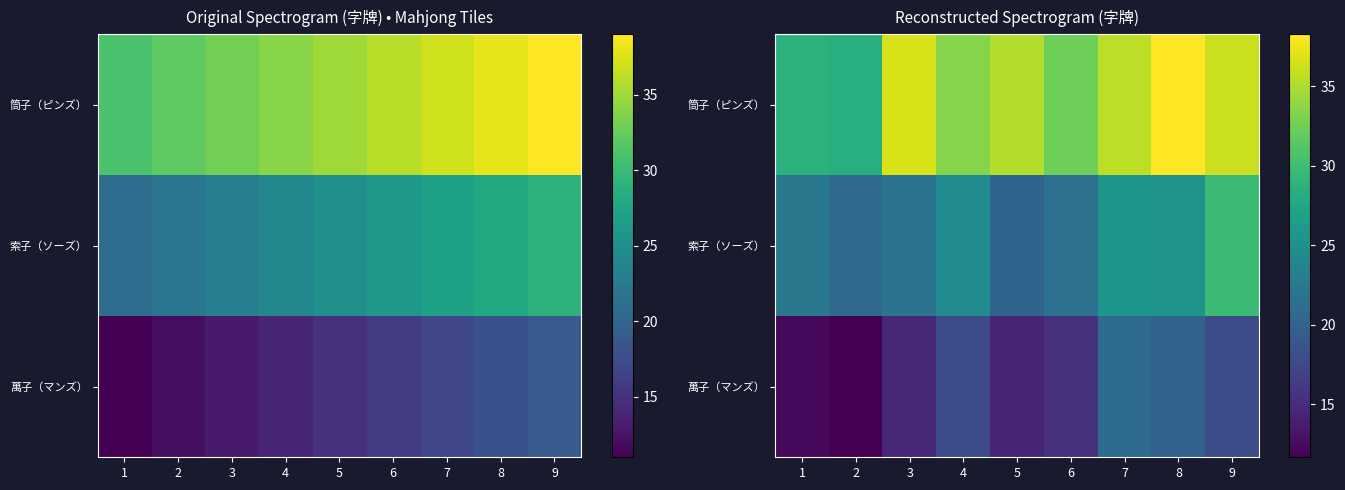

Which series has the largest range (max minus min)?

筒子（ピンズ）